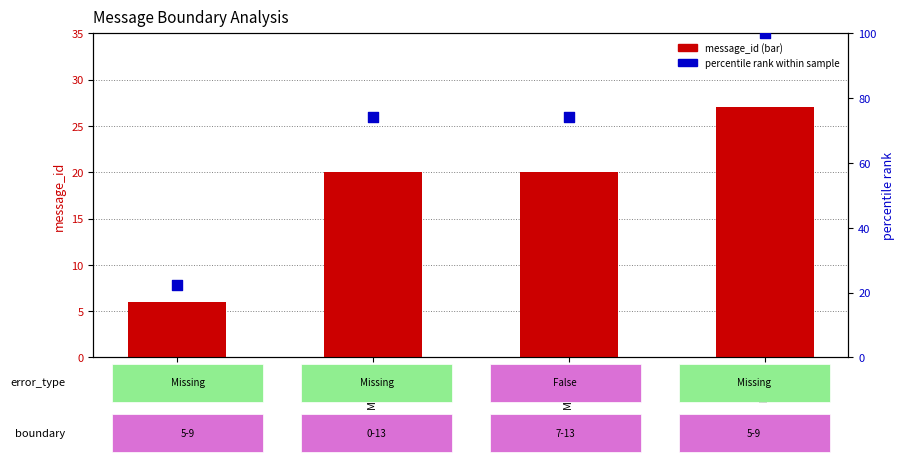

Which series has the widest spread of Y values?

percentile rank within sample